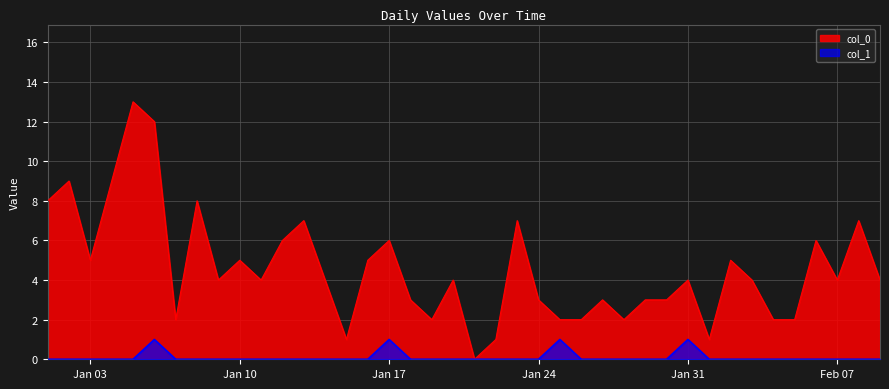

How many lines are shown in the chart?

2